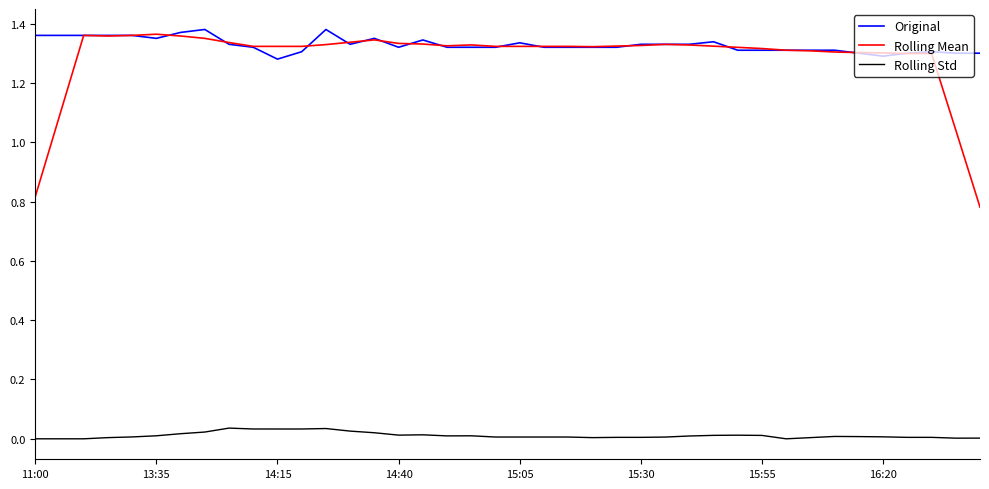

Which series has the widest spread of values?

Rolling Mean